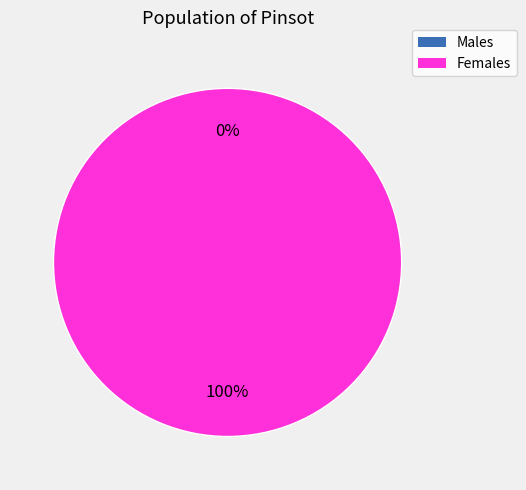

Does any single category account for the majority?

Yes